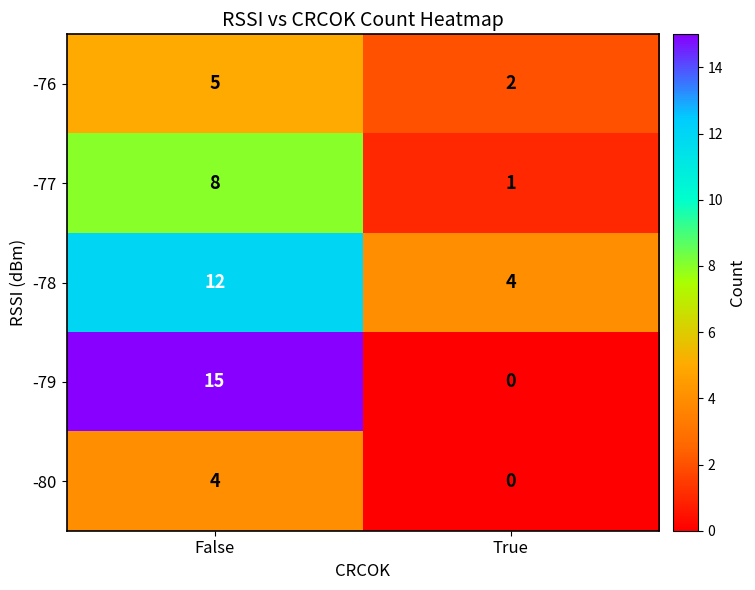

At which label is -77 closest to 4?

True